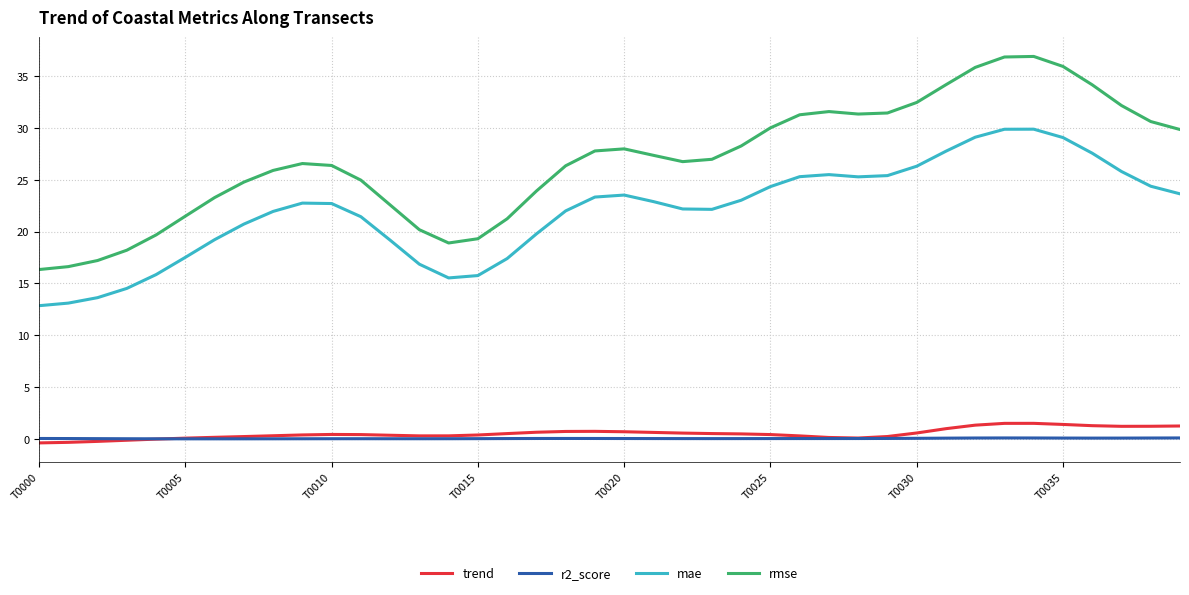

Does the chart display data point markers on the line(s)?

No